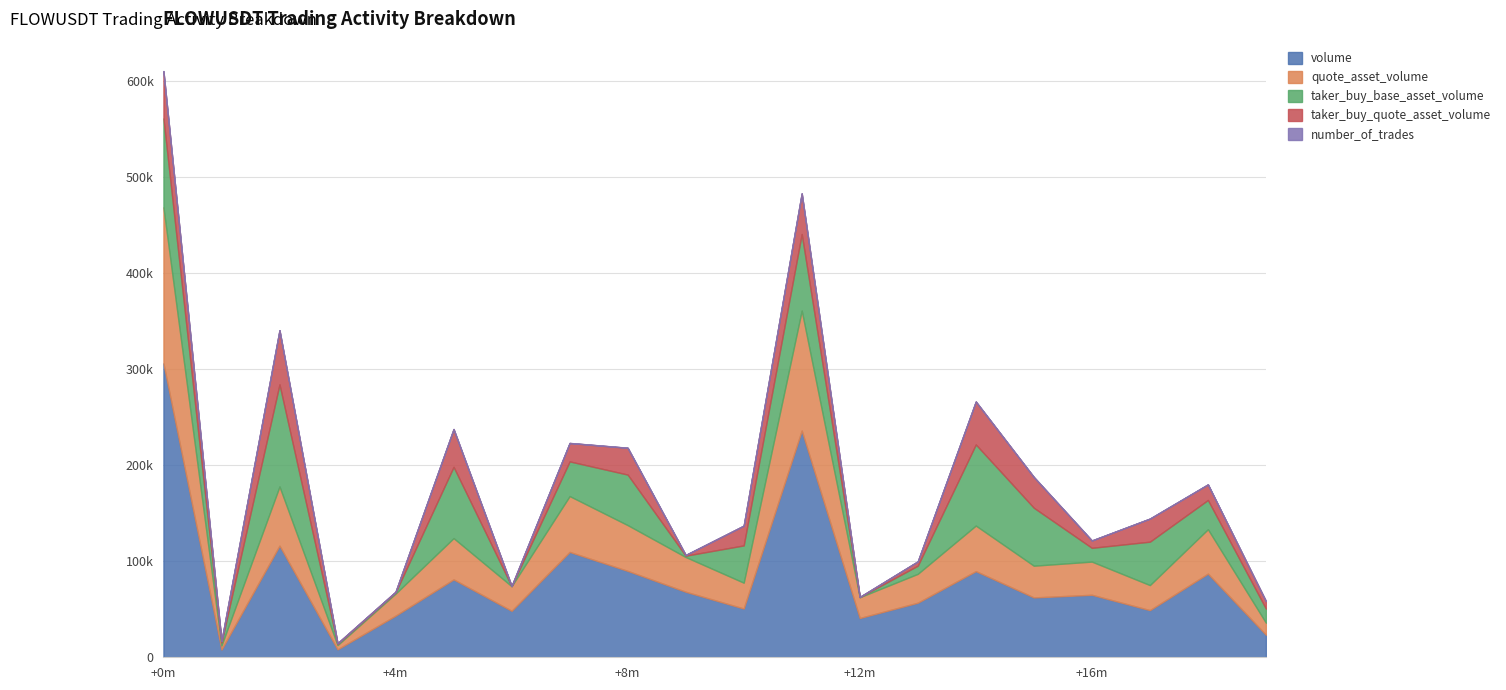

True or false: taker_buy_quote_asset_volume and volume cross at least once.

False